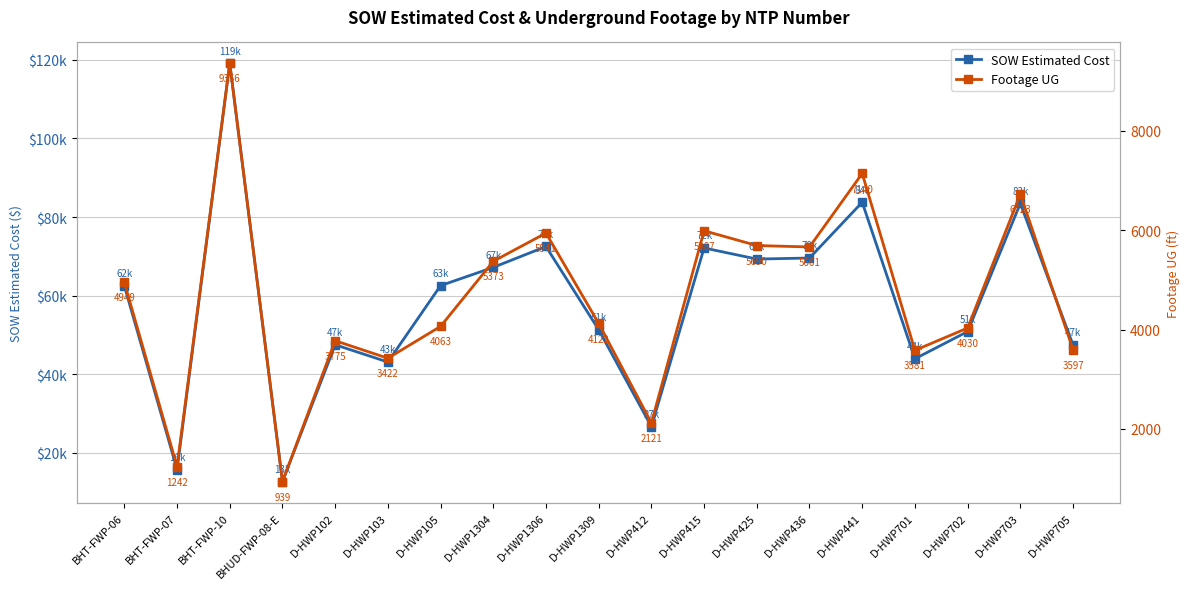

True or false: SOW Estimated Cost has more than 2 interior local peaks.

True